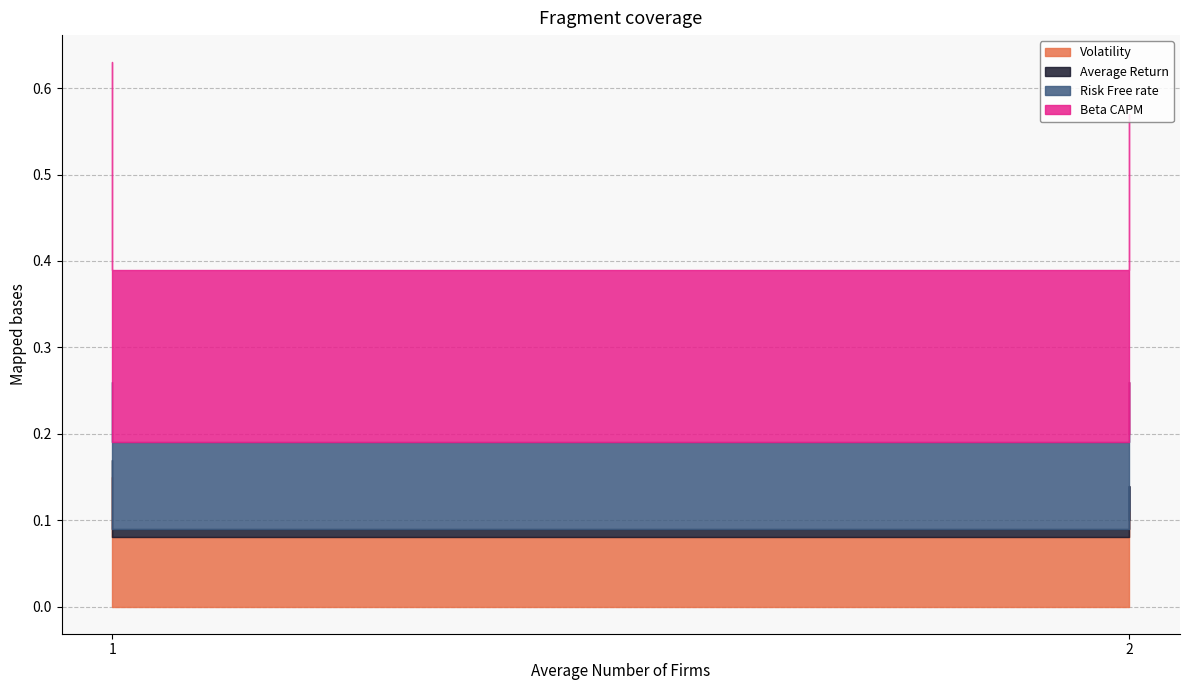

What are all the series names shown in the legend?

Volatility, Average Return, Risk Free rate, Beta CAPM